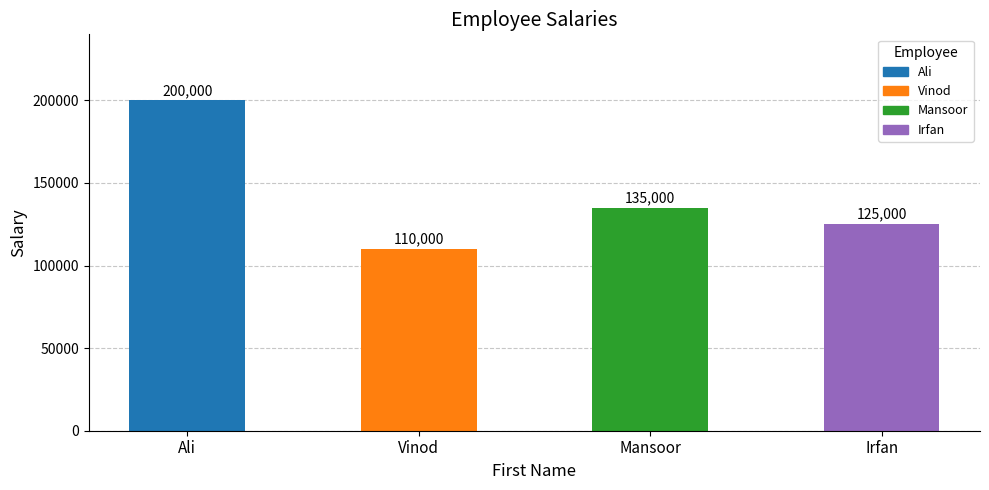

What is the maximum value shown in the chart?

200000